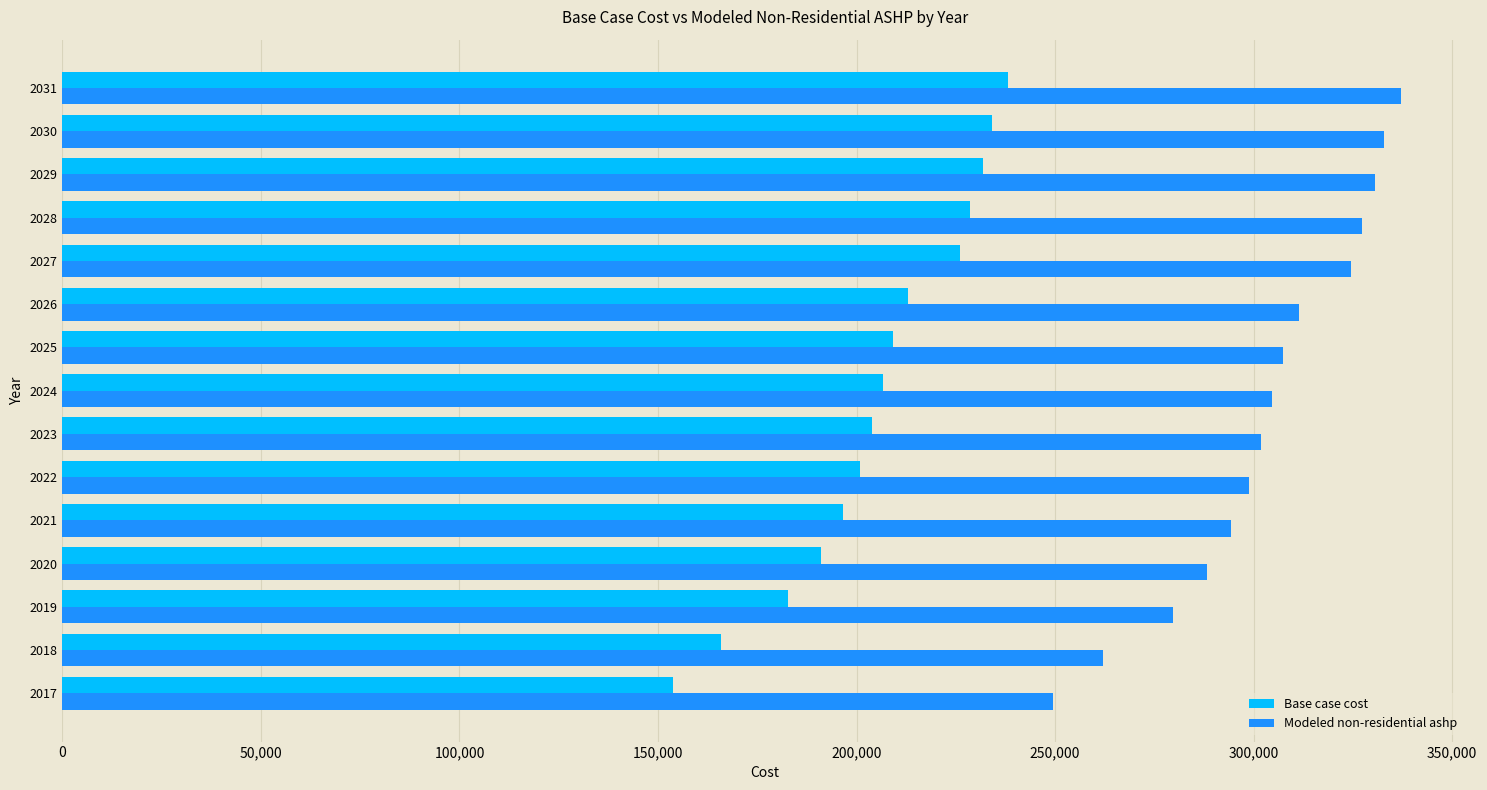

At which label is Modeled non-residential ashp closest to 293344?

2021